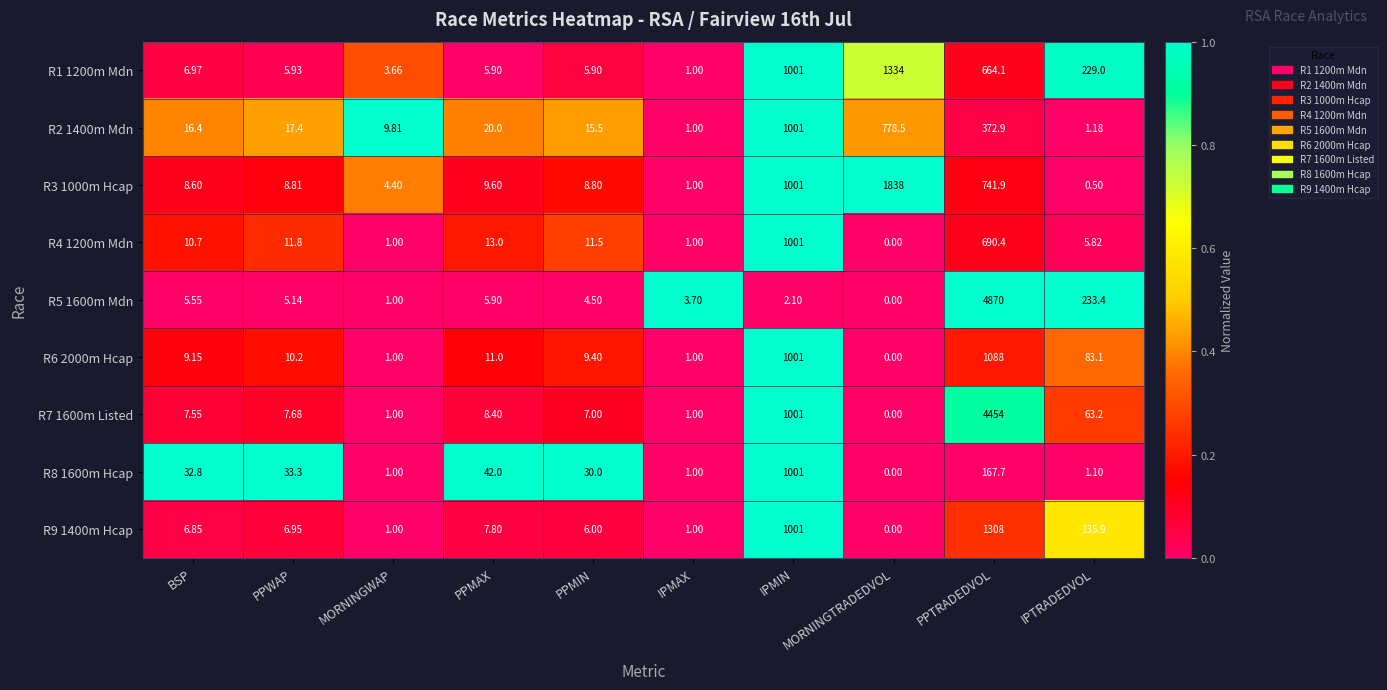

Which category has the lowest value in the R9 1400m Hcap series?

MORNINGTRADEDVOL